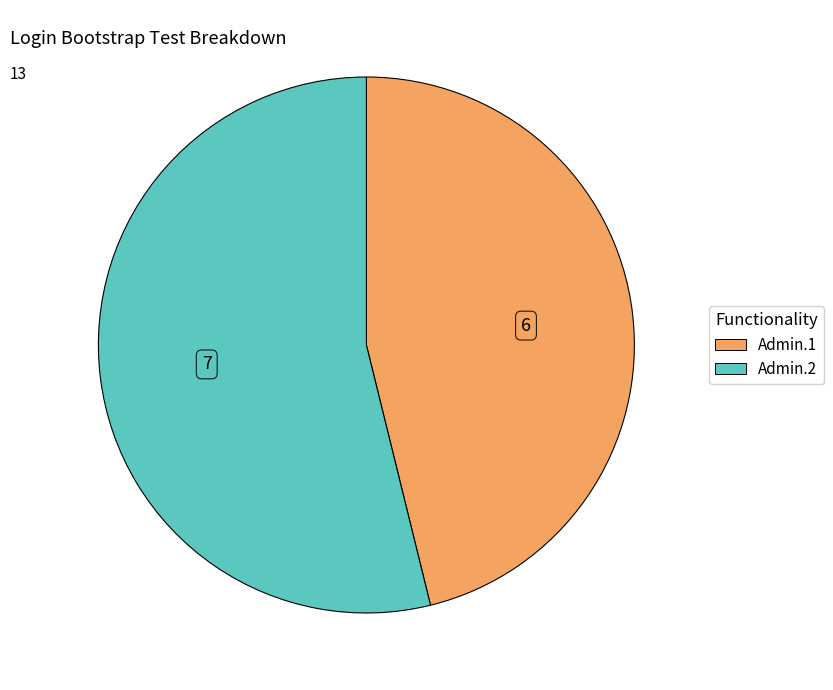

Is there a majority slice in this chart?

Yes